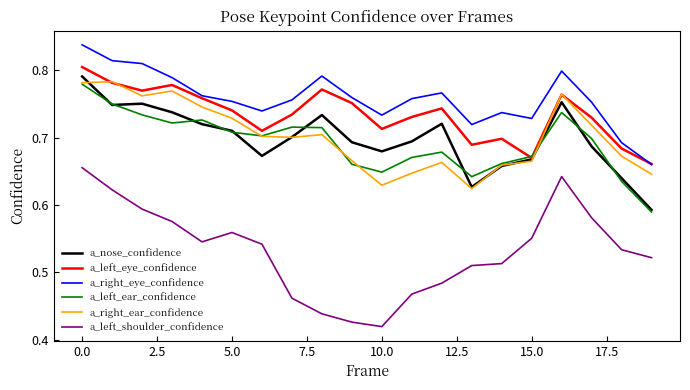

Which series has the widest spread of values?

a_left_shoulder_confidence